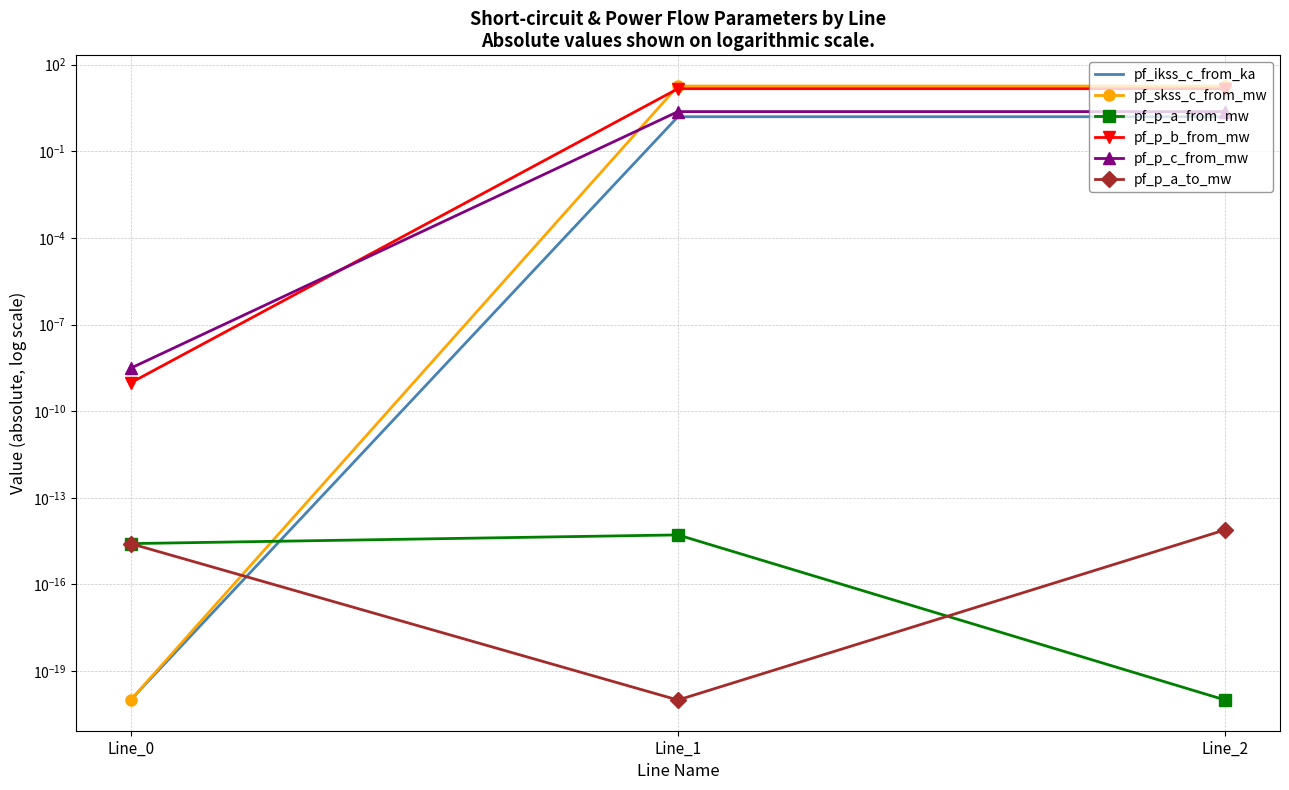

Count the number of data series in this chart.

6